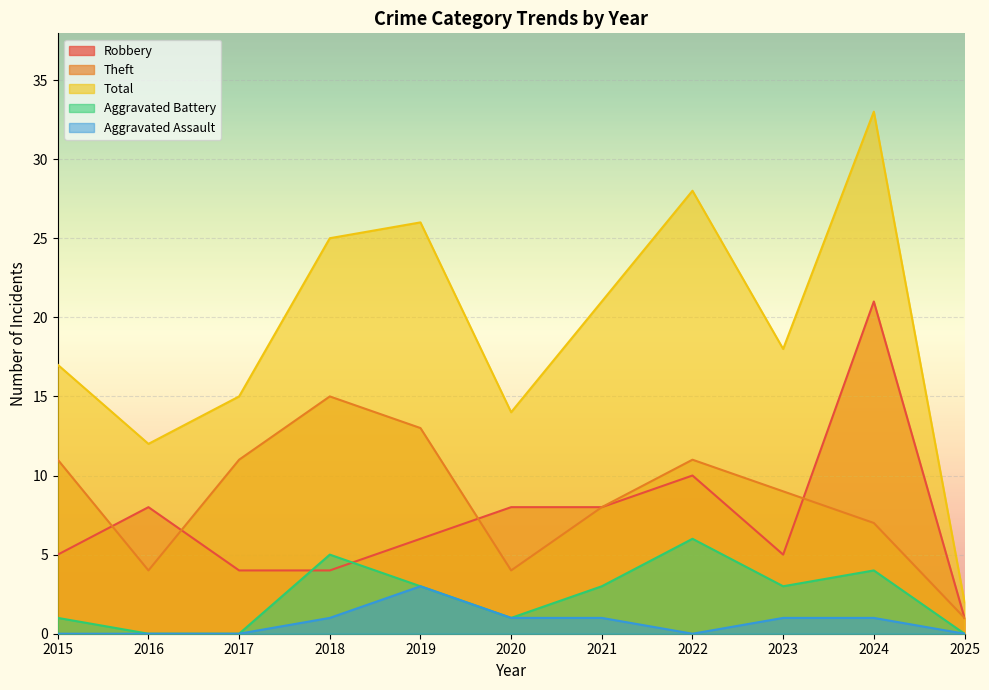

How many interior local valleys does the Aggravated Battery series have?

2